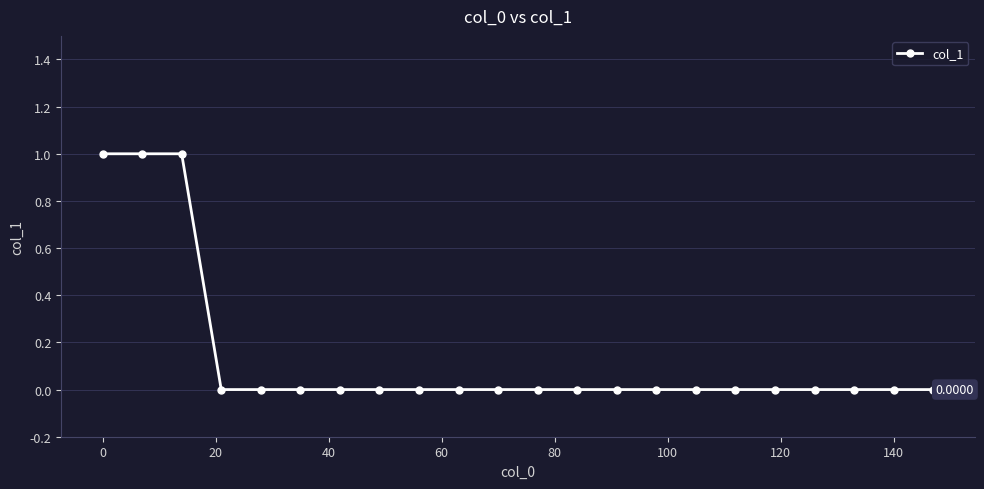

What is the difference between the maximum and minimum values?

1